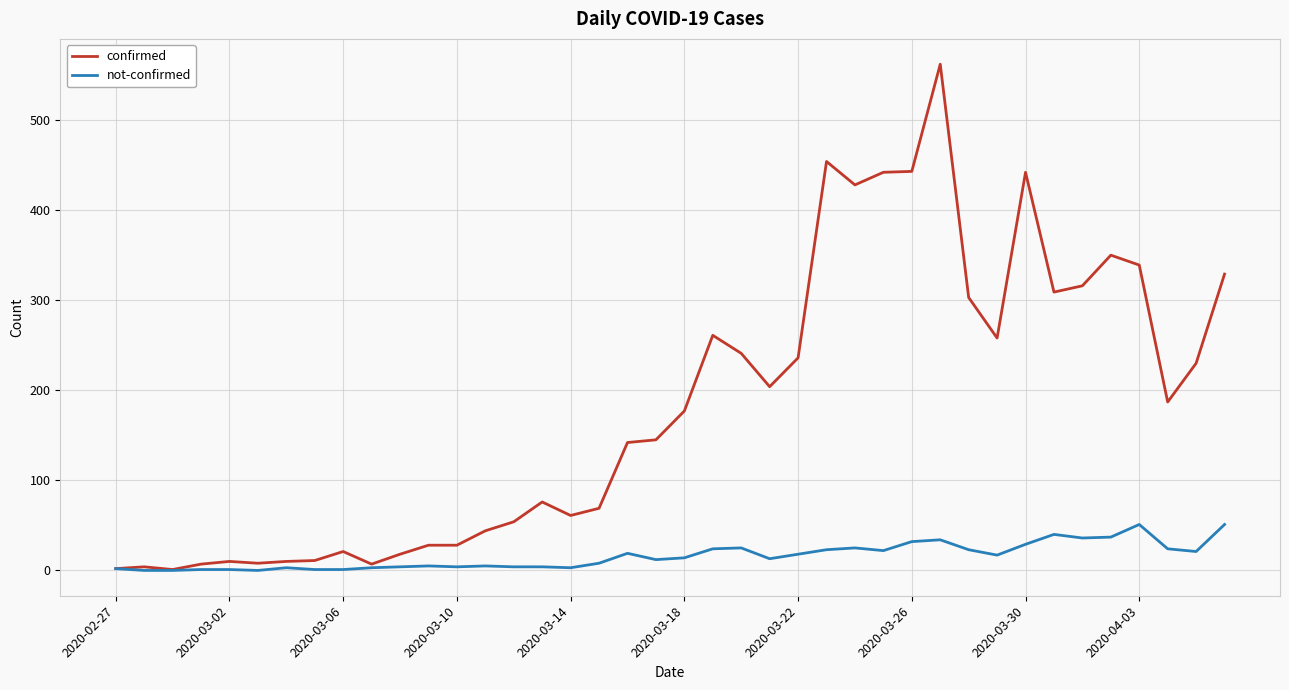

Does the chart have visible grid lines?

Yes